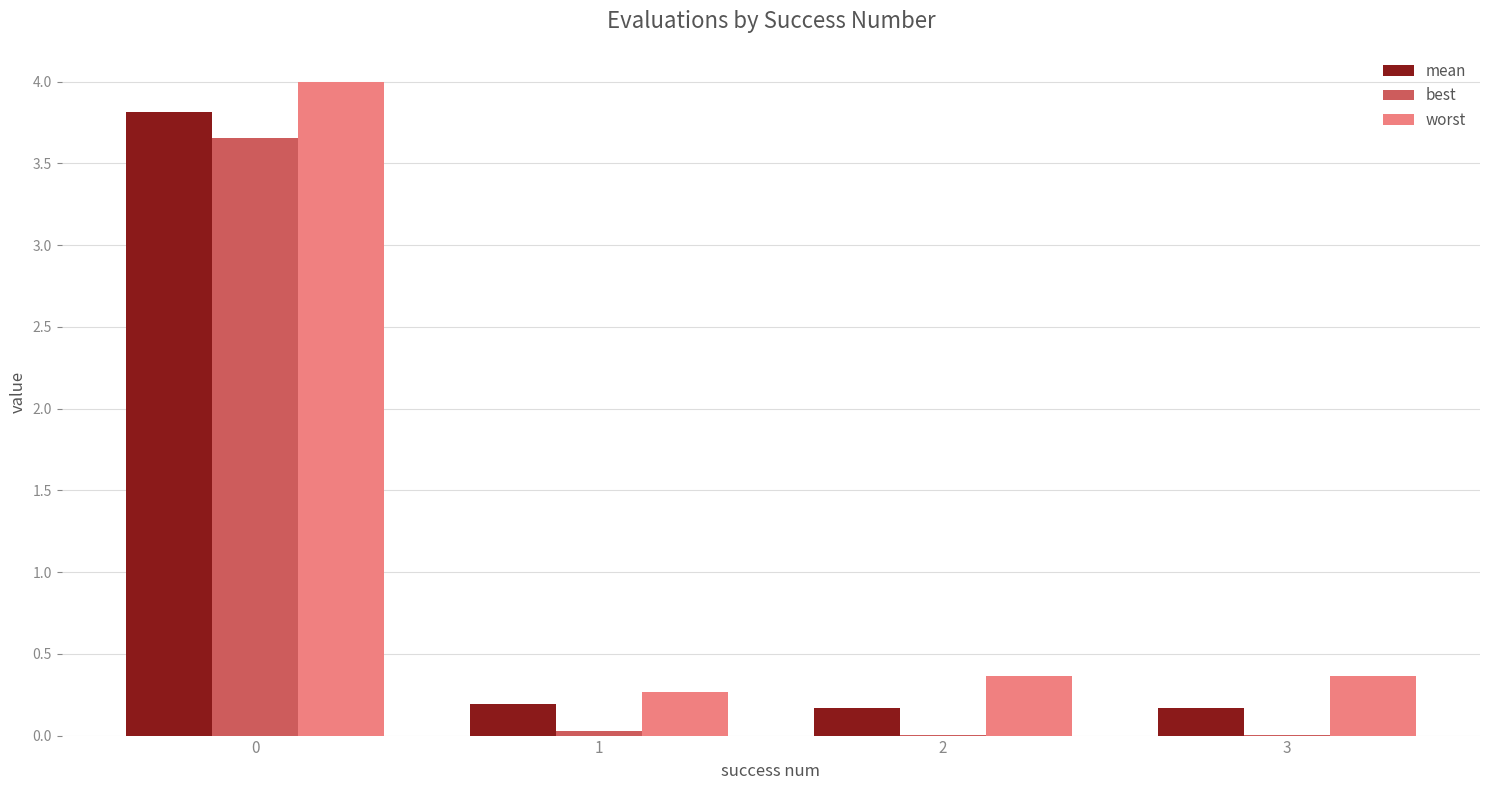

The value of worst at 2 is 0.1. True or false?

False